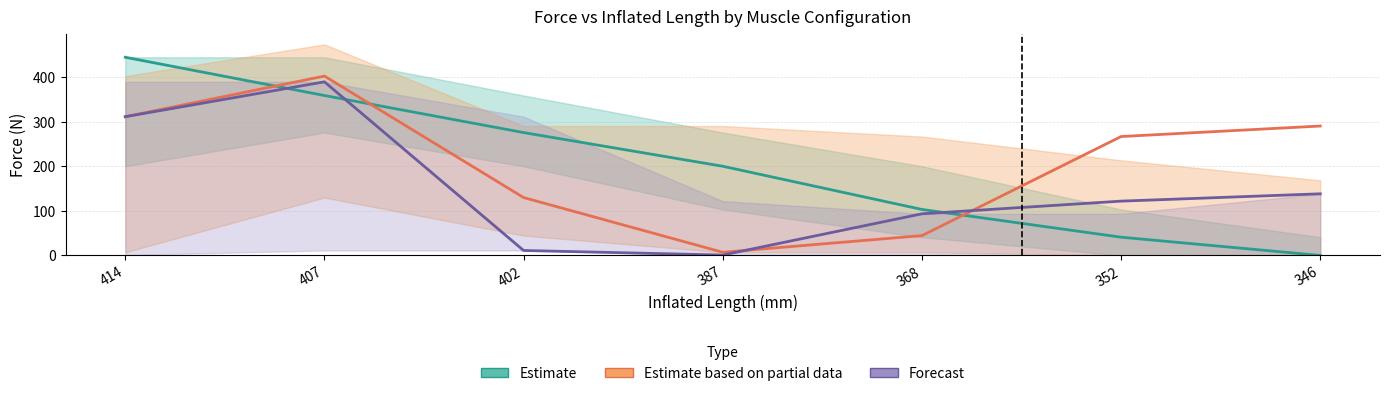

Where does the Estimate (415 mm muscle) series first go above 200?

414